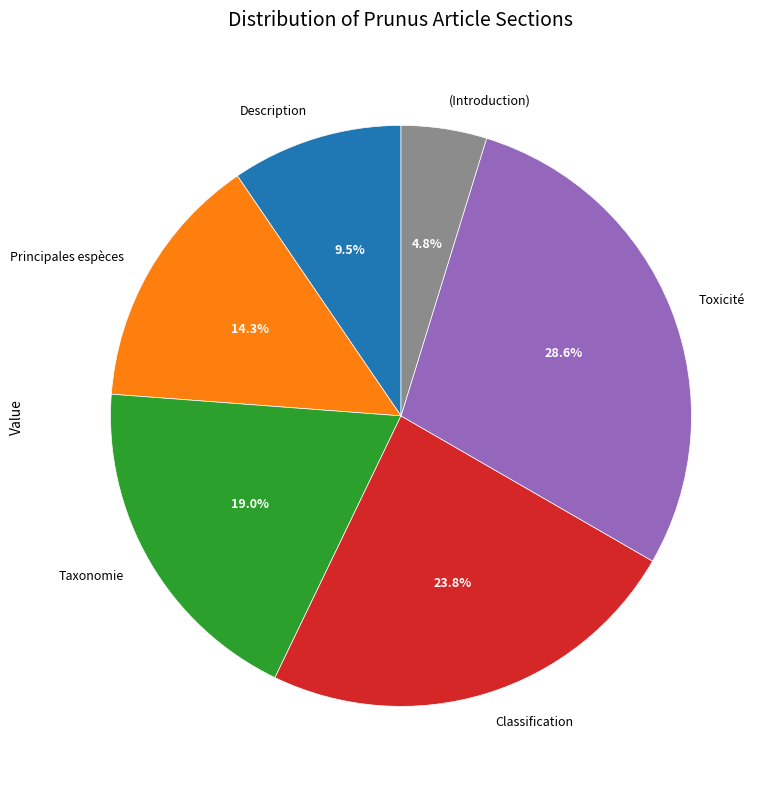

Is there a majority slice in this chart?

No